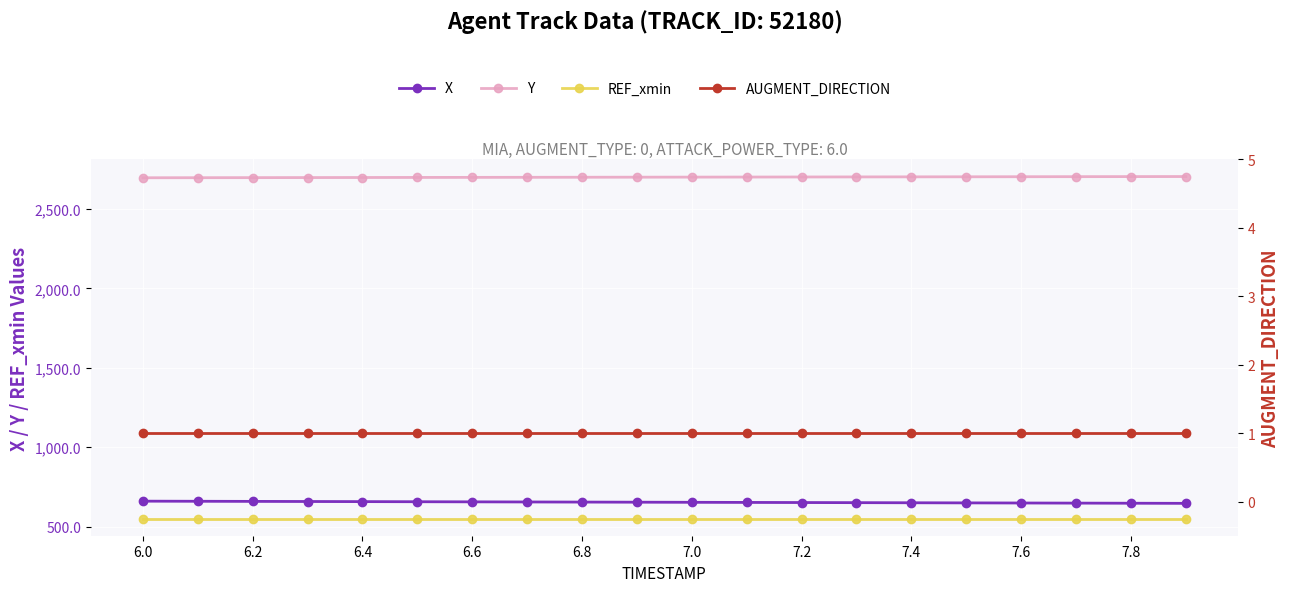

What are all the series names shown in the legend?

X, Y, REF_xmin, AUGMENT_DIRECTION